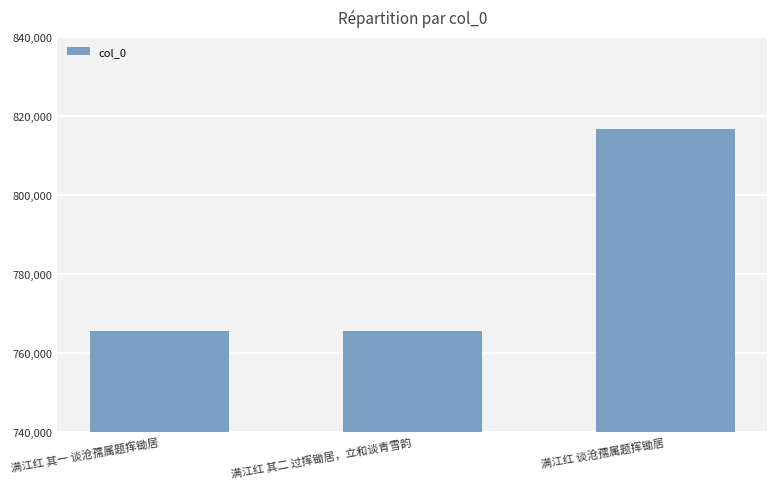

What value does the data have at 满江红 谈沧孺属题挥锄居?

816755